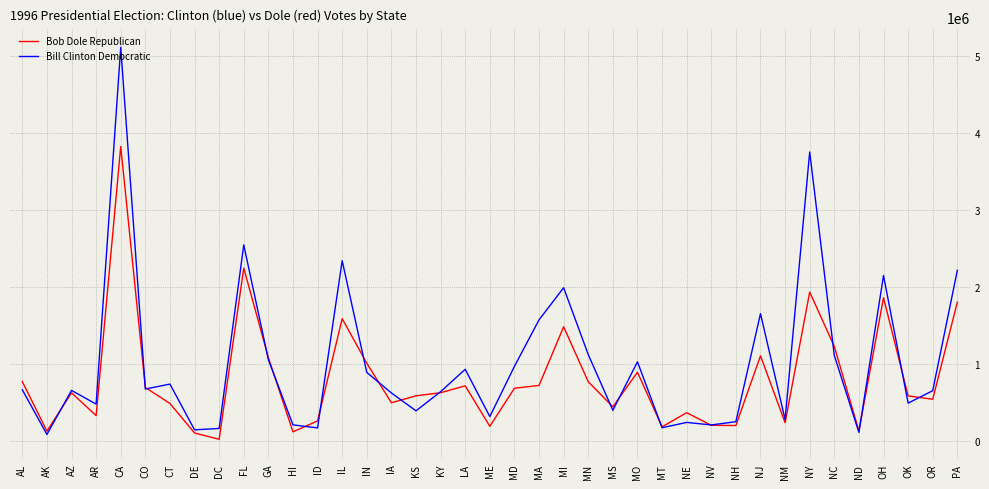

Rank the series by their maximum value, from highest to lowest.

Bill Clinton Democratic, Bob Dole Republican